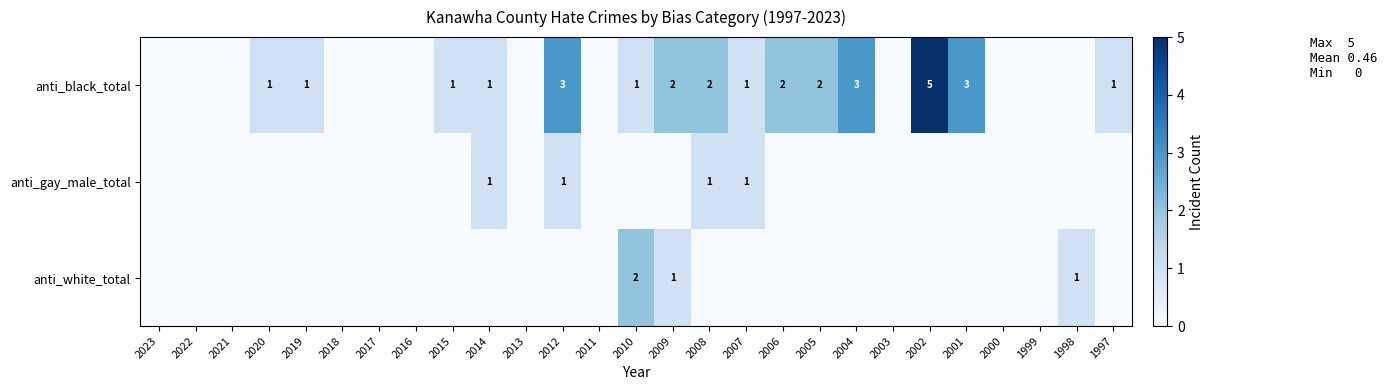

True or false: anti_black_total has a value of 0 at 2019.

False